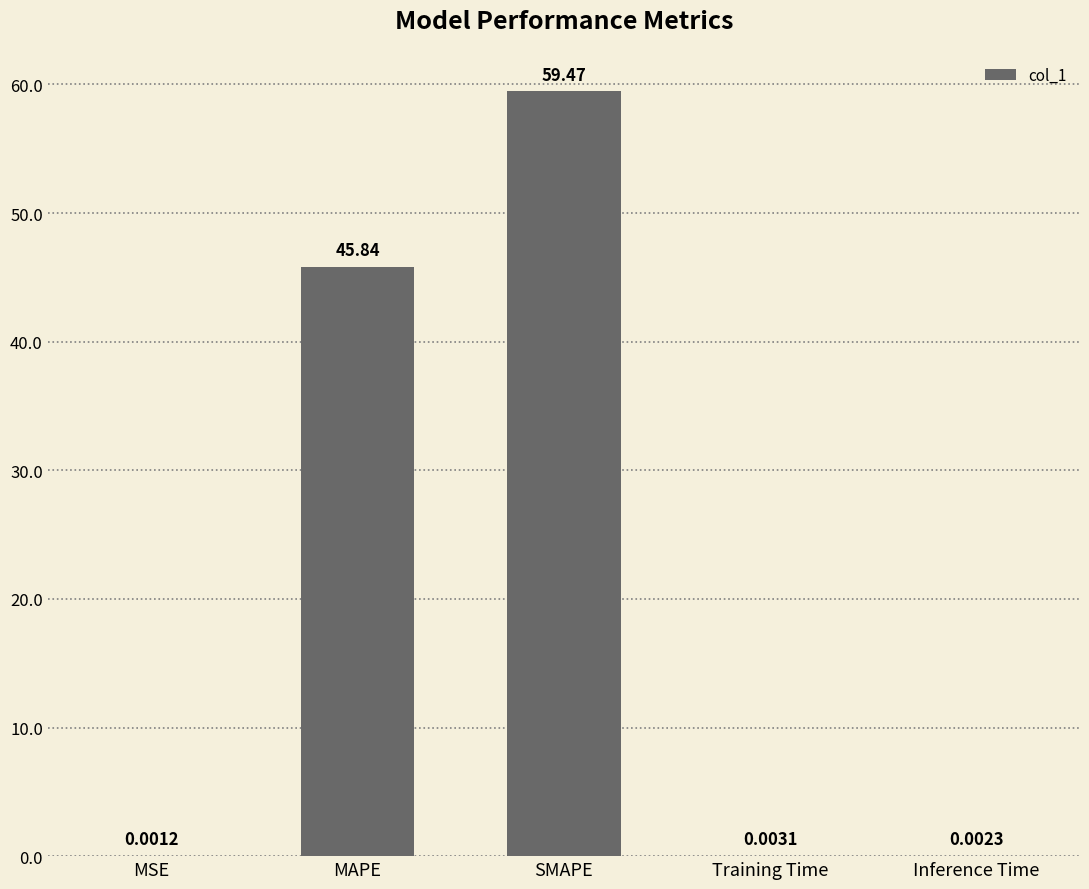

At which category does the chart reach its peak across all series?

SMAPE